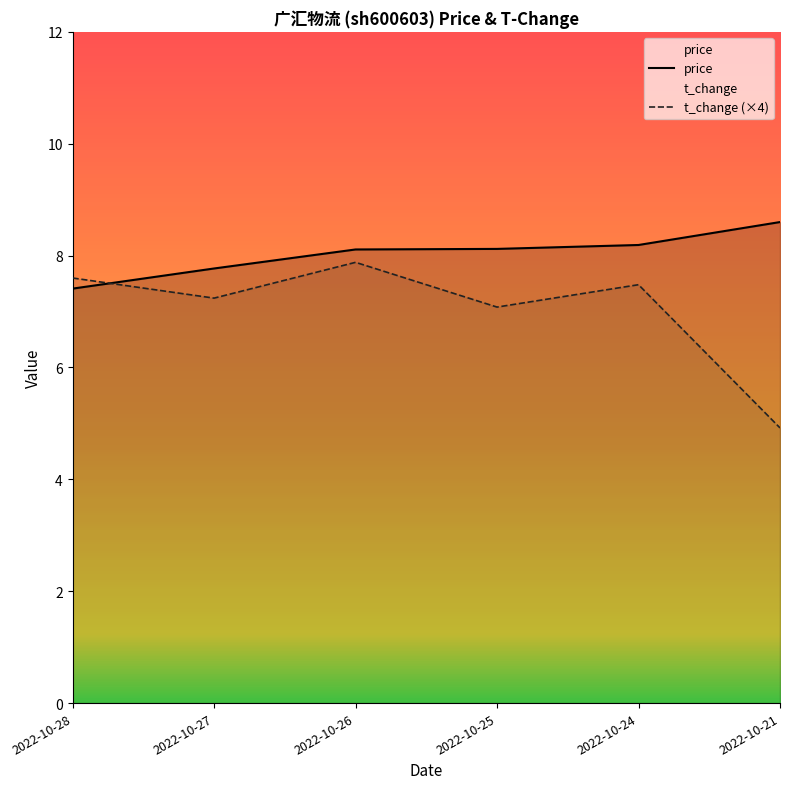

Which series has the widest spread of values?

t_change (×4)